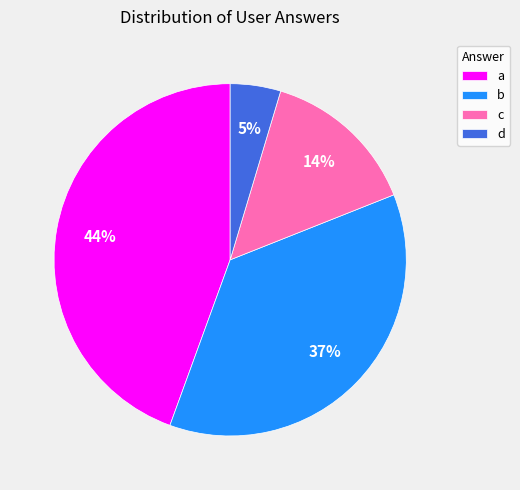

The c slice represents 14% of the pie. True or false?

True